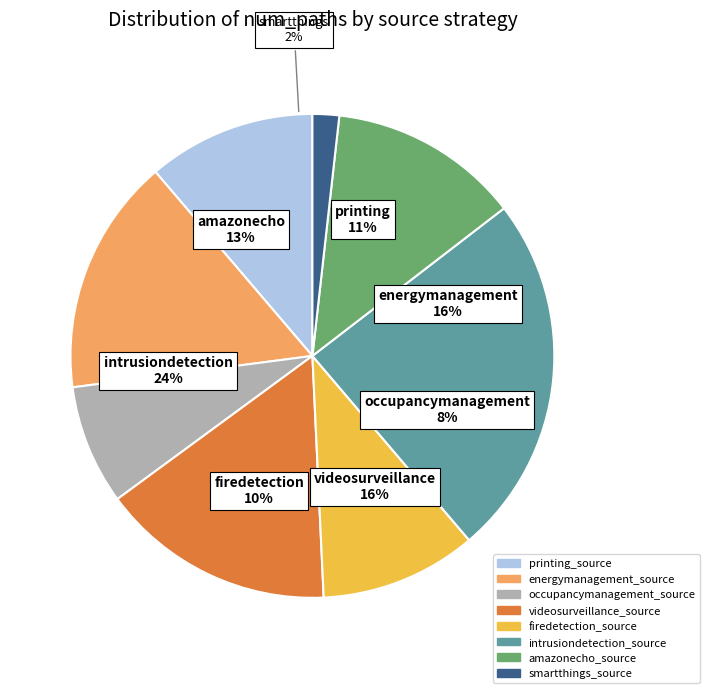

To the nearest percent, what percentage of the pie is amazonecho_source?

13%